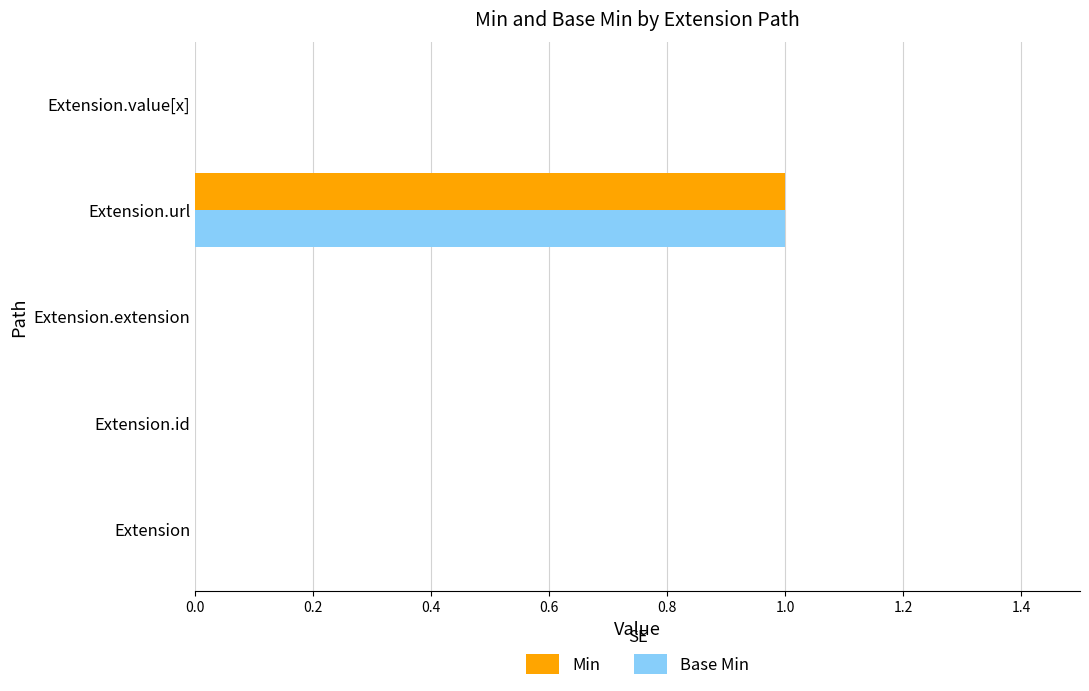

True or false: Base Min has a value of 2 at Extension.url.

False